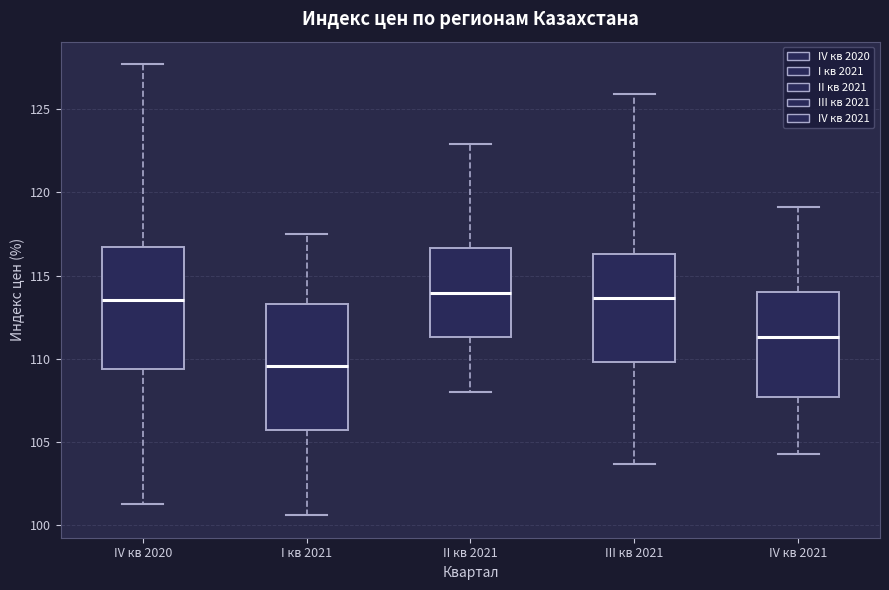

Where does the lower whisker of the box for III кв 2021 end on the y-axis? The values are not printed on the chart, so give them approximately, as read against the axis.

103.5